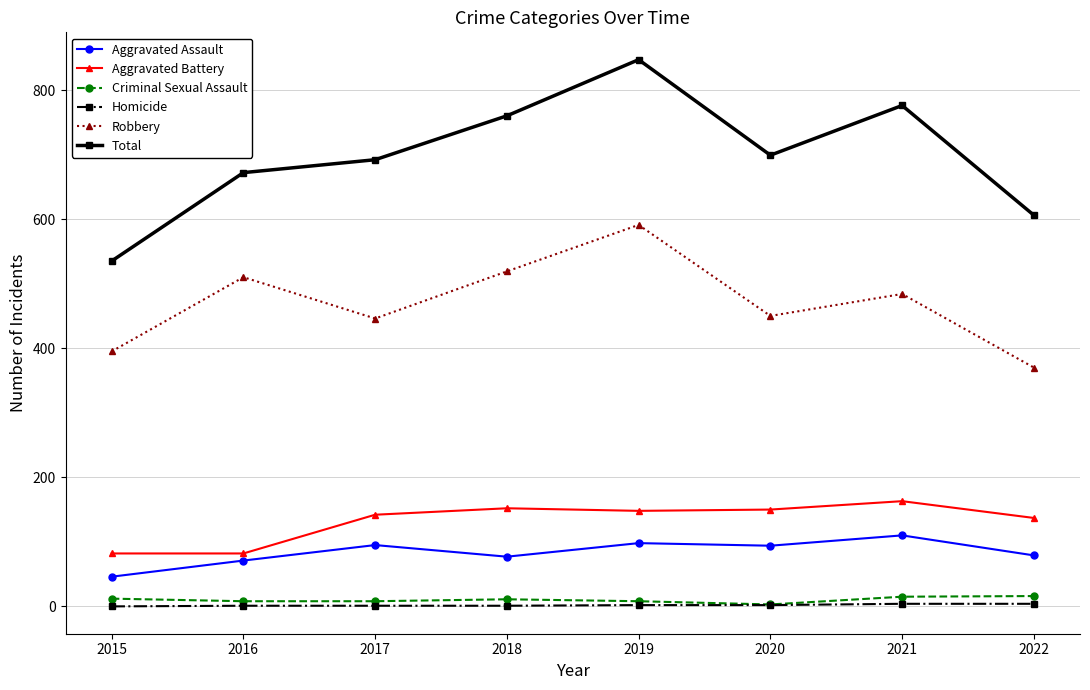

Which series changed the most between 2016 and 2021?

Total